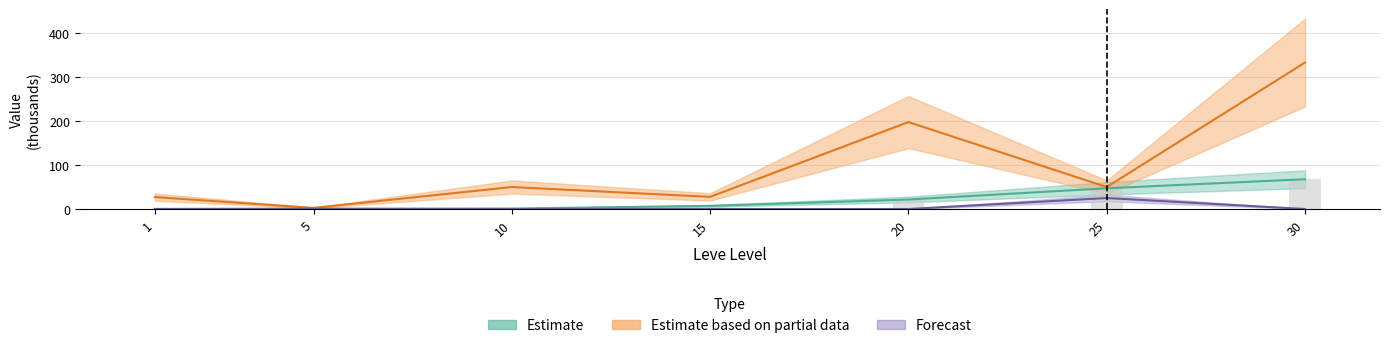

At which label does currentAveragePrice first exceed 50?

20